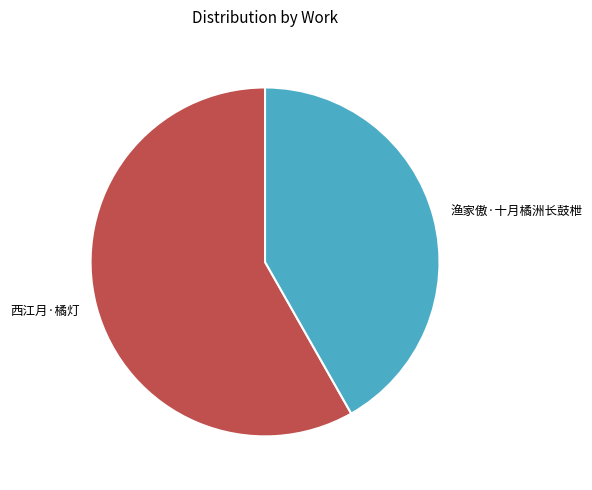

Do 渔家傲·十月橘洲长鼓枻 and 西江月·橘灯 together represent more than half of the pie?

Yes